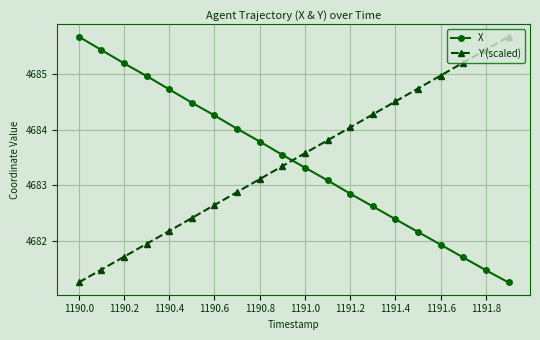

What is the maximum value for Y (scaled)?

4685.7